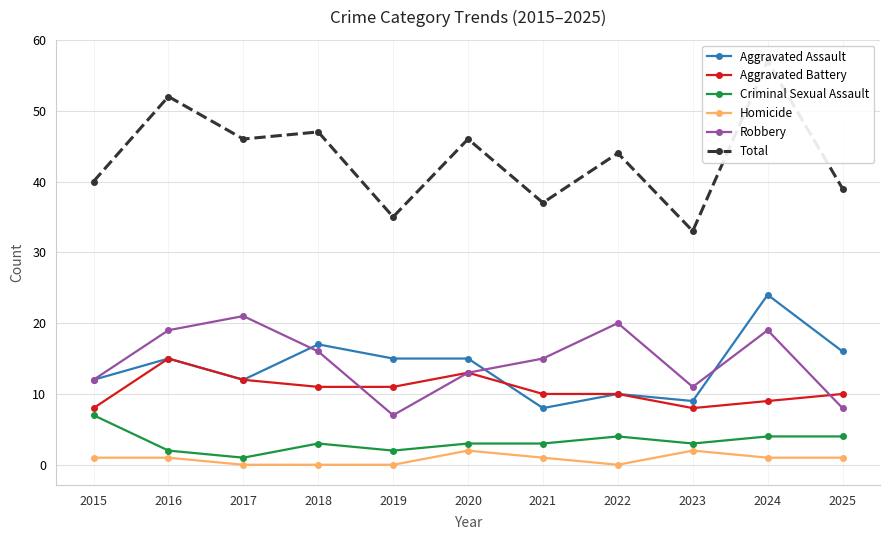

The Criminal Sexual Assault series shows 2 at 2019. True or false?

True